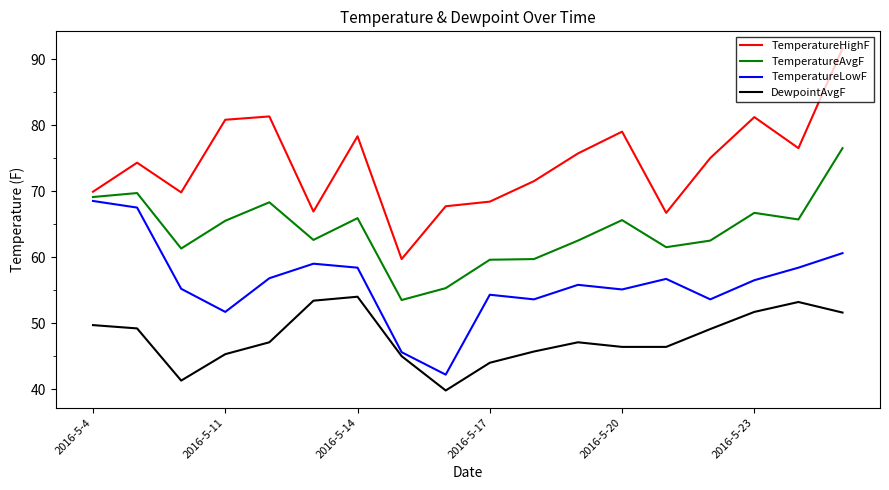

What is the highest value of the TemperatureAvgF series?

76.5